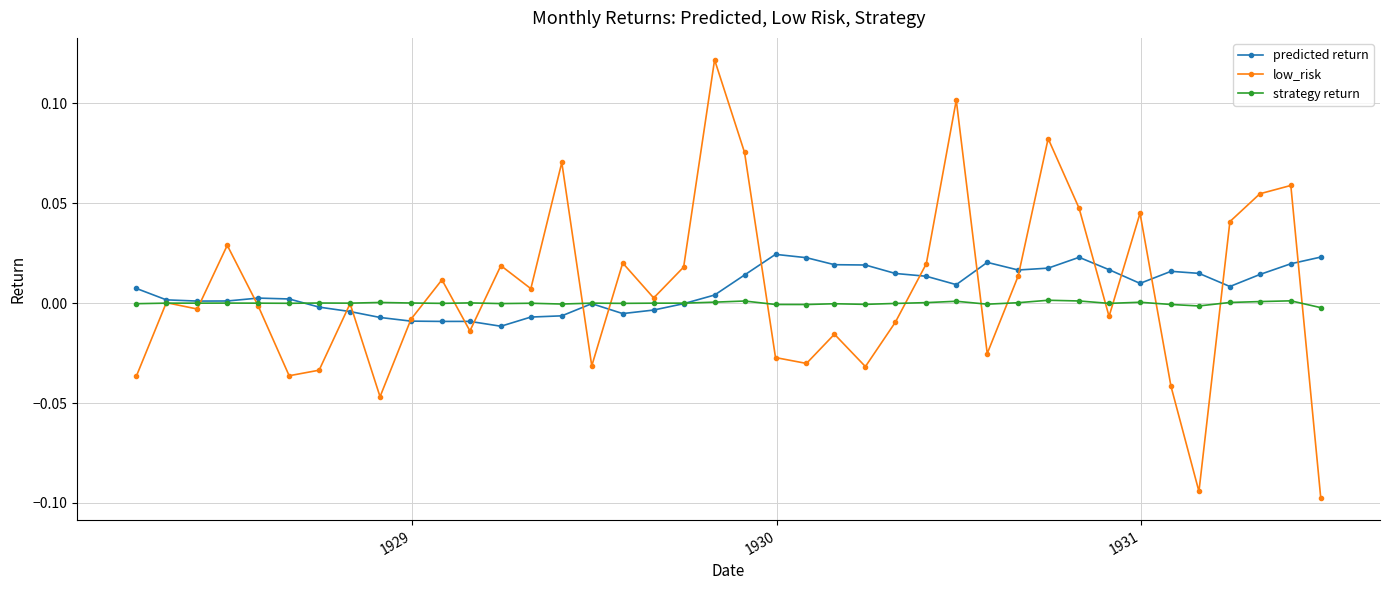

True or false: low_risk has more than 1 interior local peaks.

True